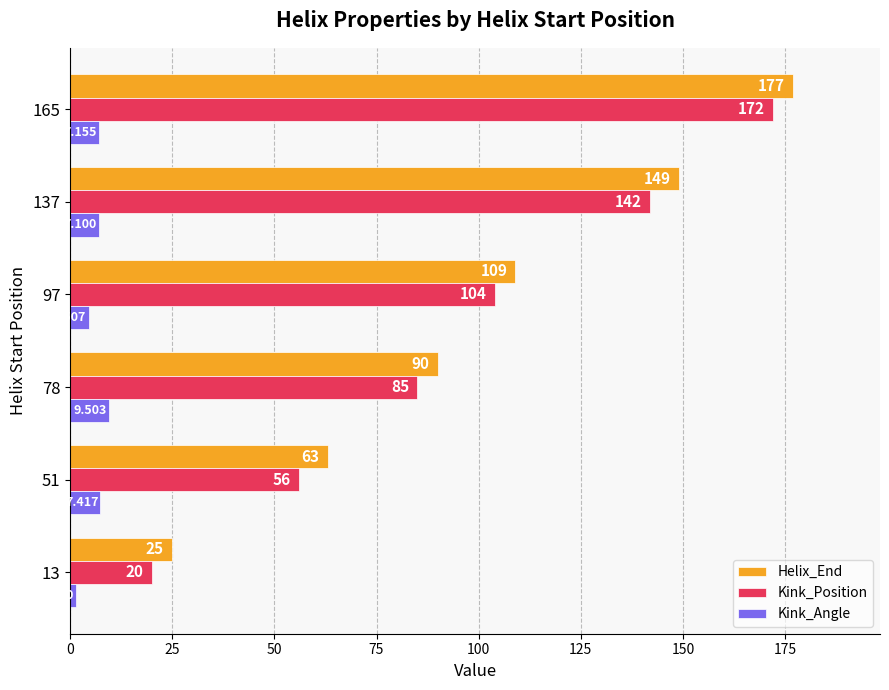

Between 137 and 165, which series saw the biggest shift?

Kink_Position